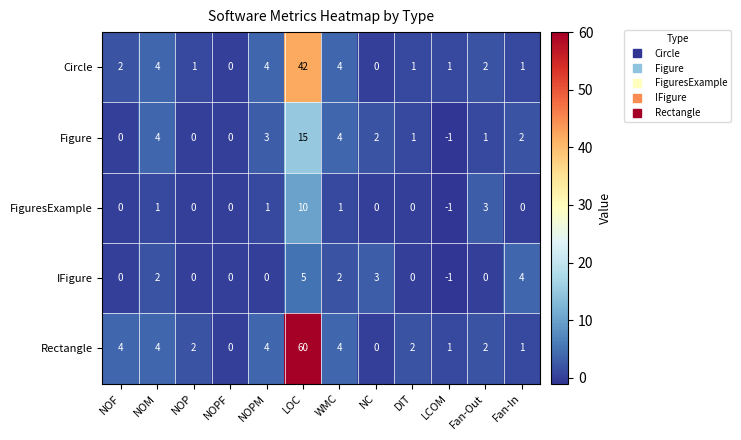

What is the minimum value shown in the chart?

-1